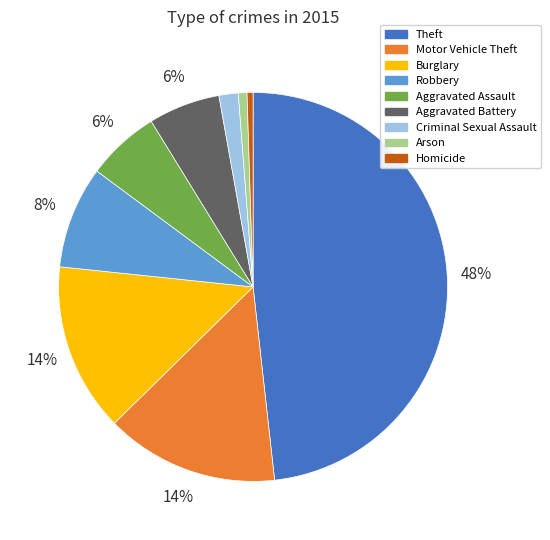

Approximately how many times larger is the value at Criminal Sexual Assault compared to Robbery?

0.2